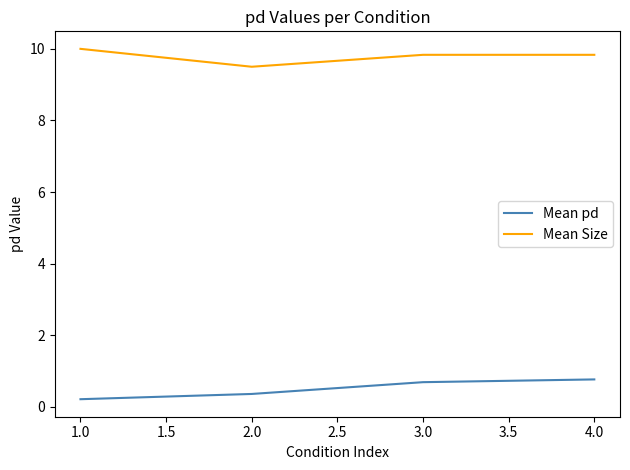

True or false: Mean Size and Mean pd cross at least once.

False